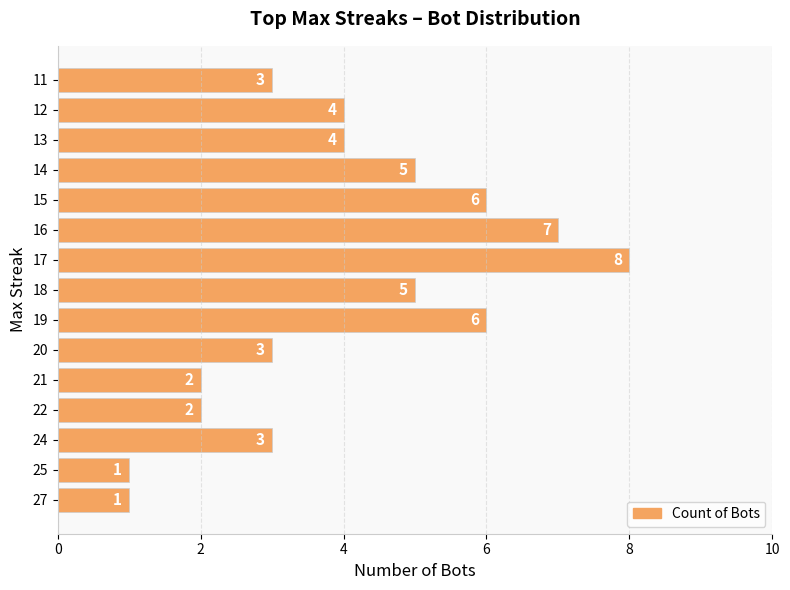

The value at 11 is 4. True or false?

False